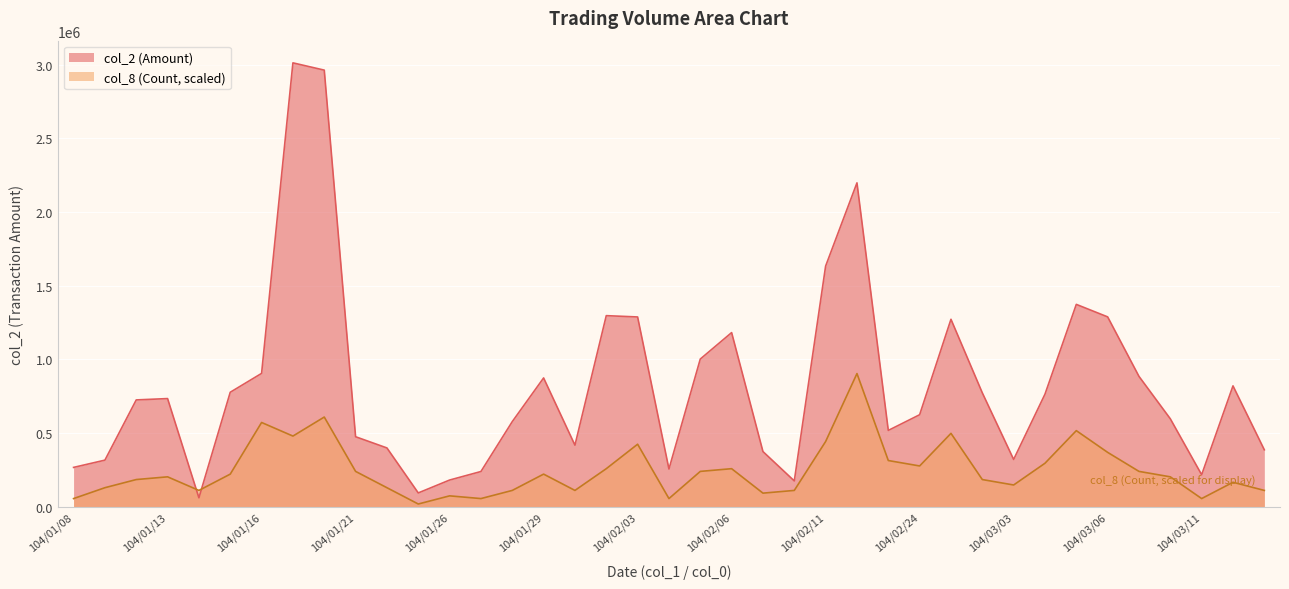

At which label does col_2 (Amount) first exceed 724860?

104/01/13